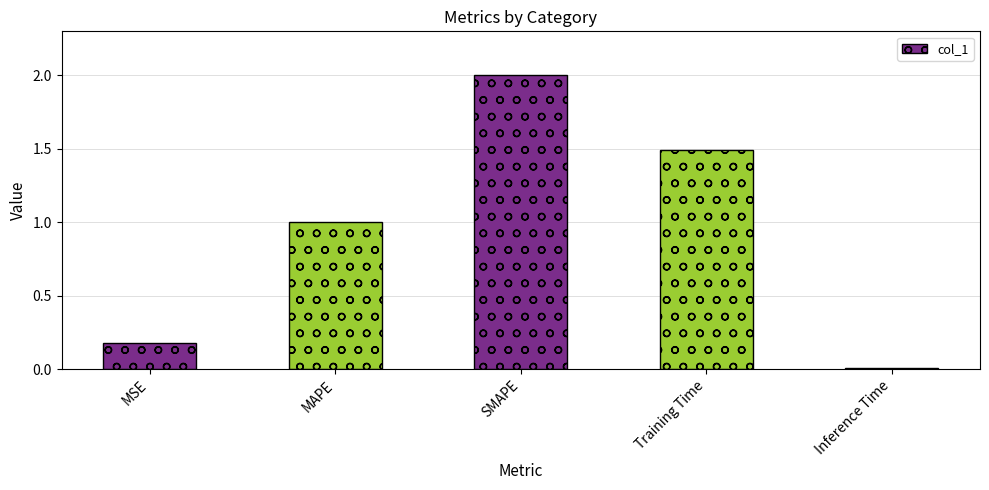

What is the average value?

0.9